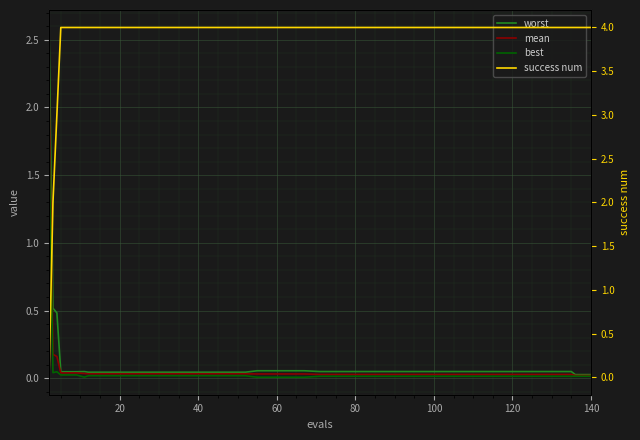

At how many categories does at least one series exceed 2?

39